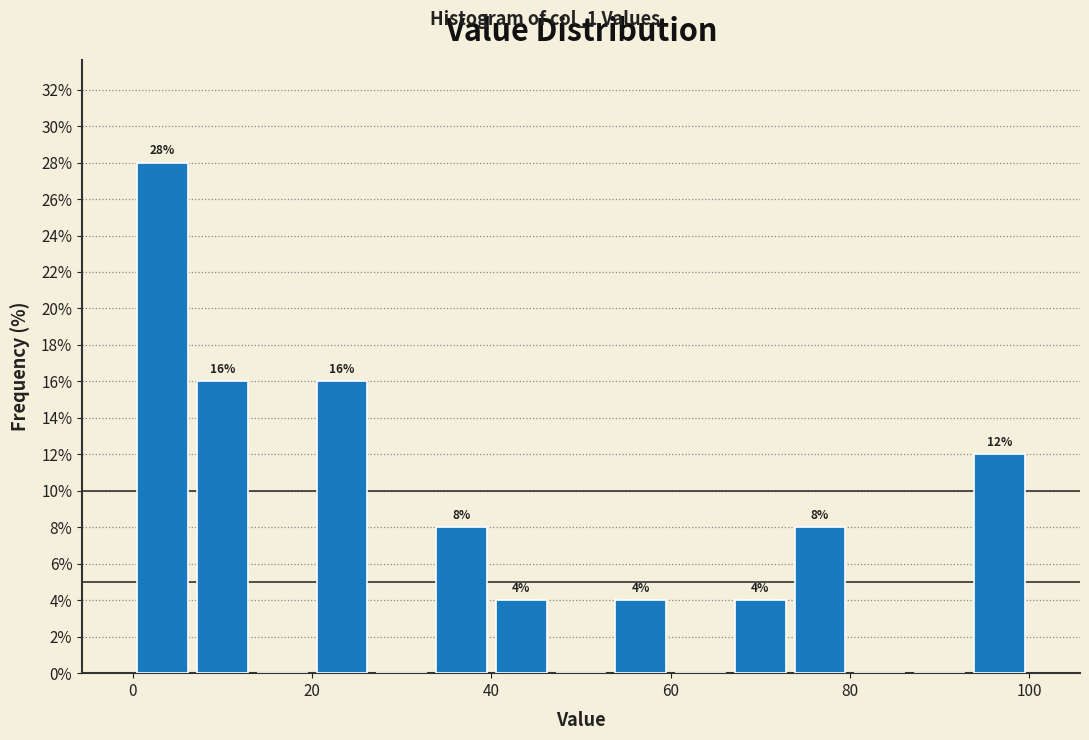

Read against the x-axis, roughly where is the centre of the tallest bar?

4